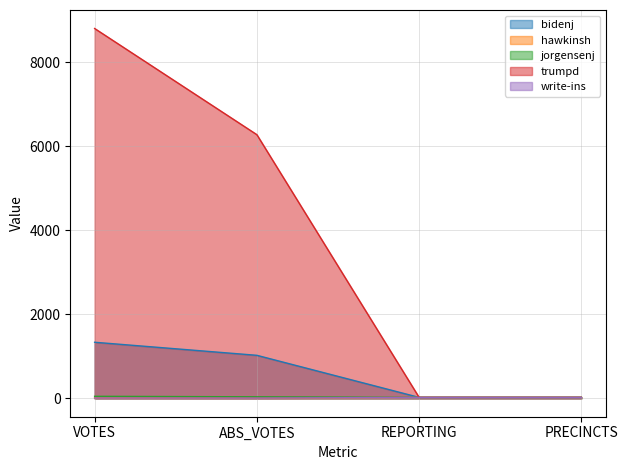

Which series has the largest range (max minus min)?

trumpd